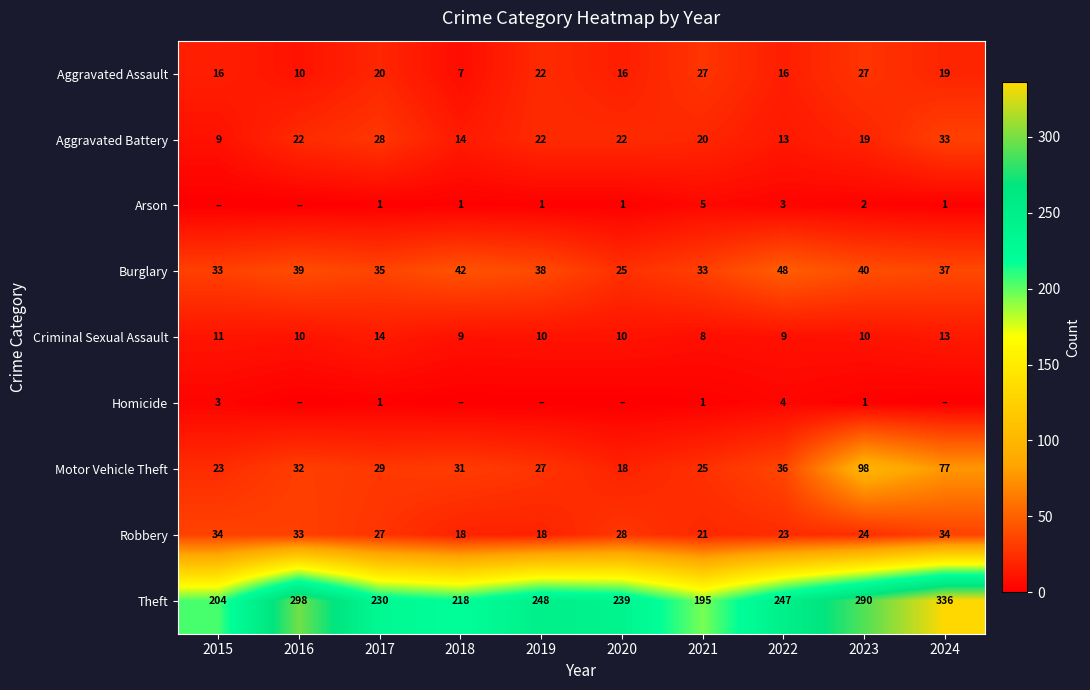

List the labels in order of Aggravated Battery value, largest first.

2024, 2017, 2016, 2019, 2020, 2021, 2023, 2018, 2022, 2015